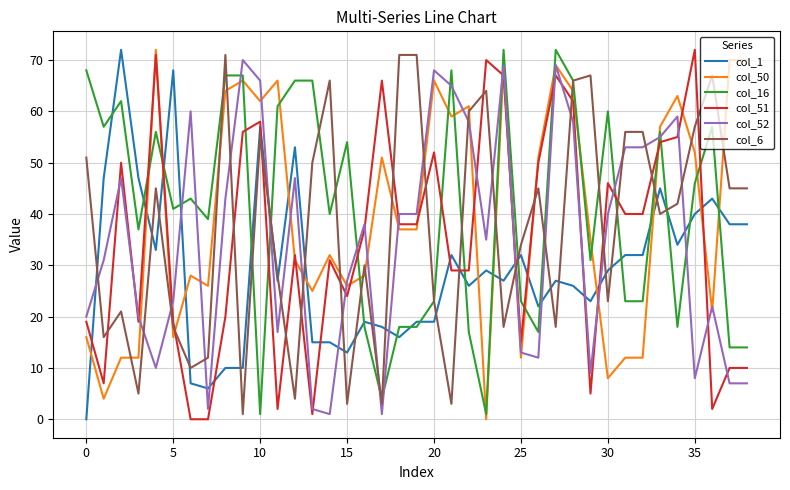

True or false: col_6 and col_16 intersect in this chart.

True